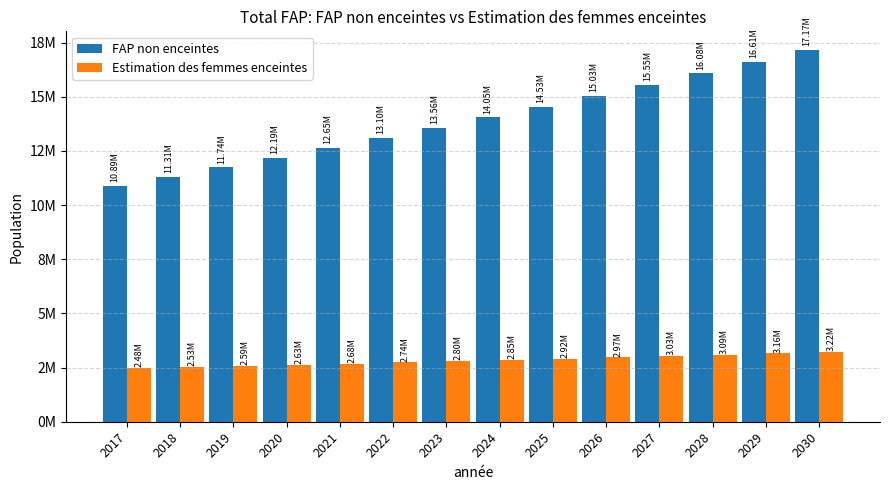

What are all the series names shown in the legend?

FAP non enceintes, Estimation des femmes enceintes